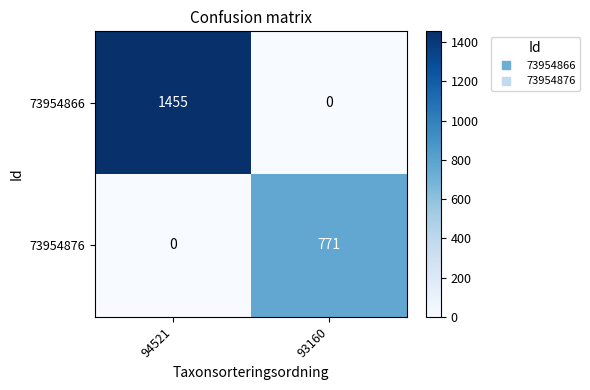

Where is 73954866 nearest to the value 727?

93160